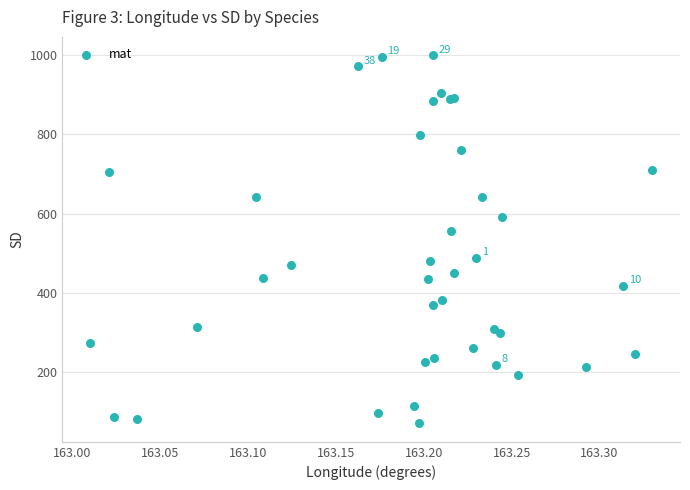

What Y value in the scatter plot is closest to 535?

556